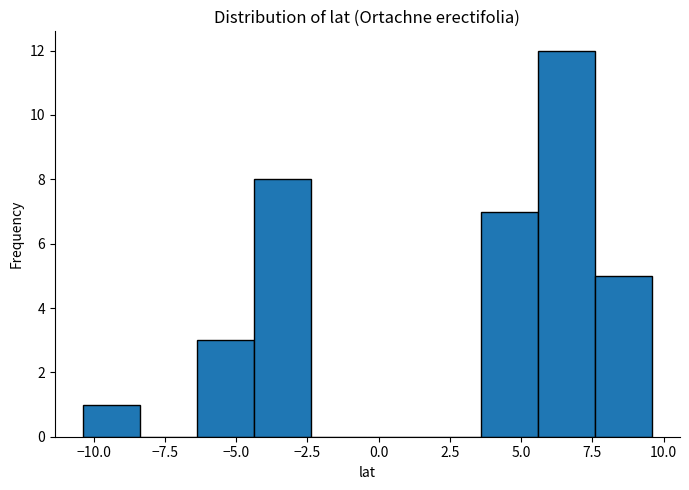

Read against the x-axis, roughly where is the centre of the tallest bar?

6.5